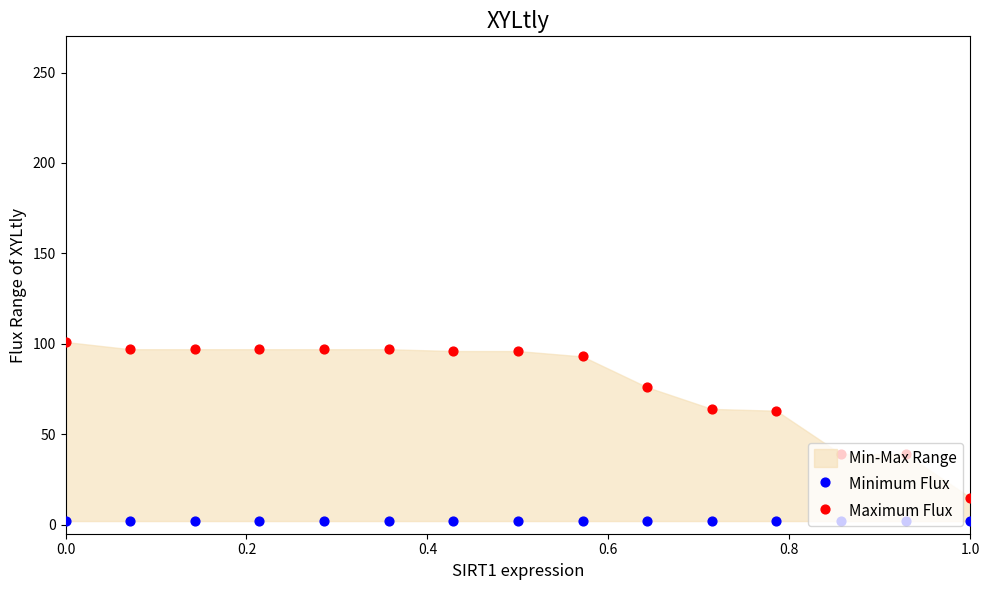

Which series has the largest Y range (max minus min)?

Maximum Flux